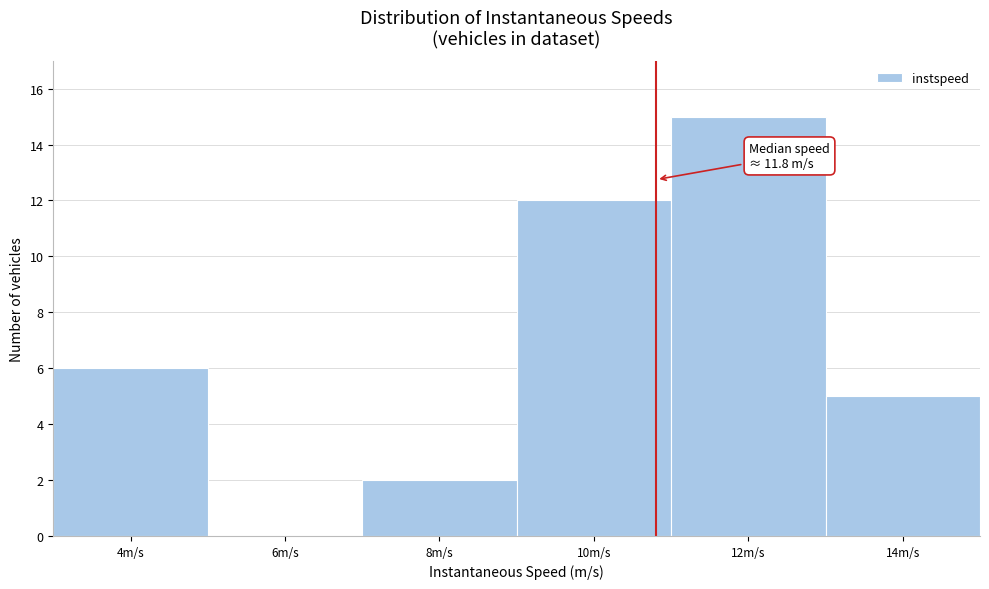

Reading left to right, transcribe all the data shown in this chart.

4m/s=6	6m/s=0	8m/s=2	10m/s=12	12m/s=15	14m/s=5